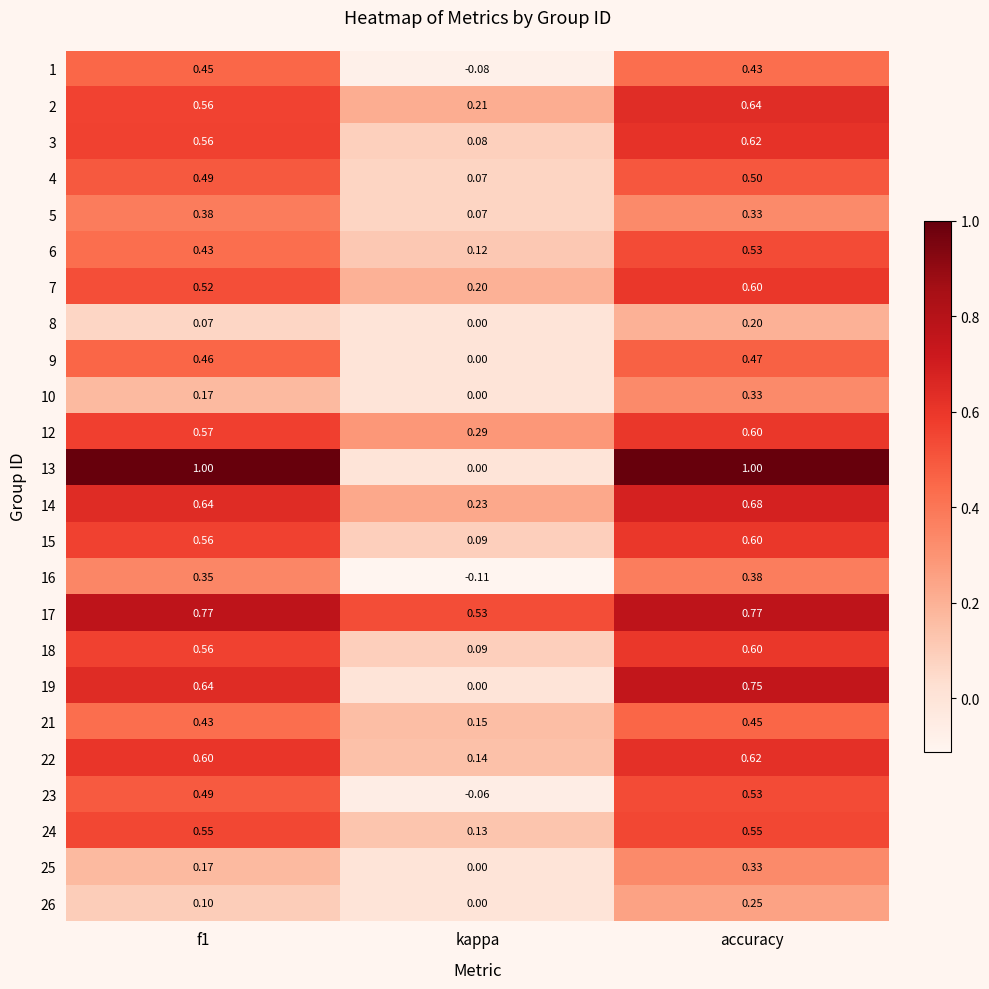

Which series has the largest total across all categories?

17